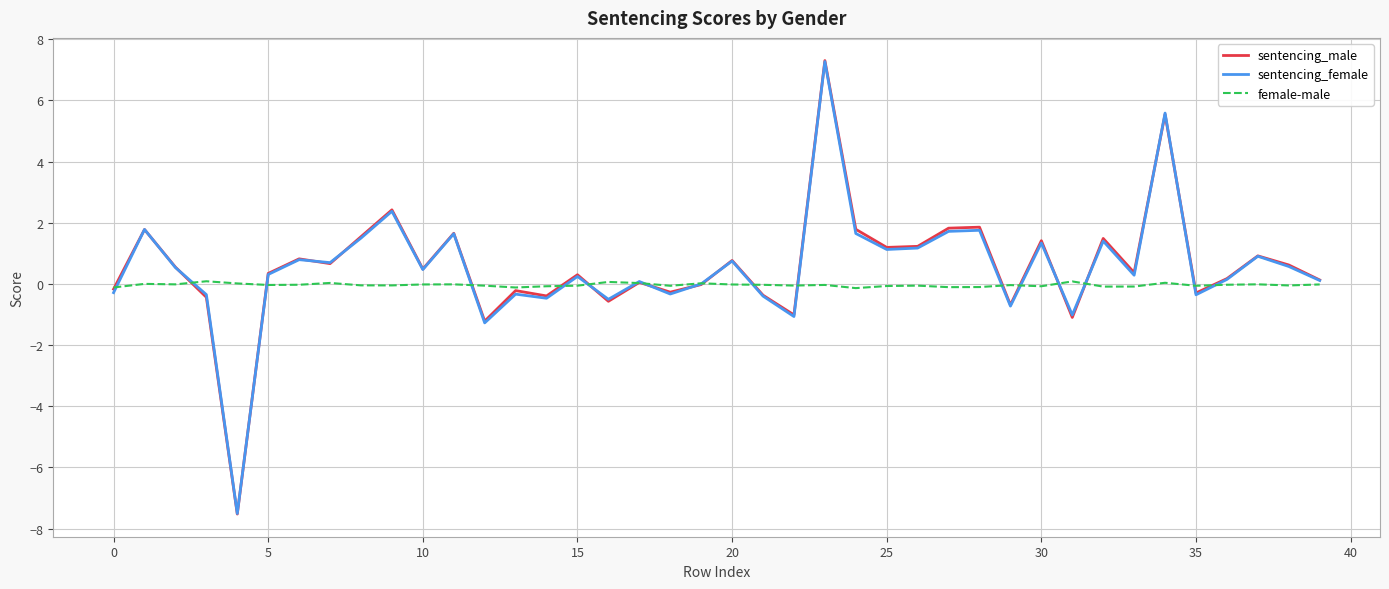

Which series has the widest spread of values?

sentencing_male